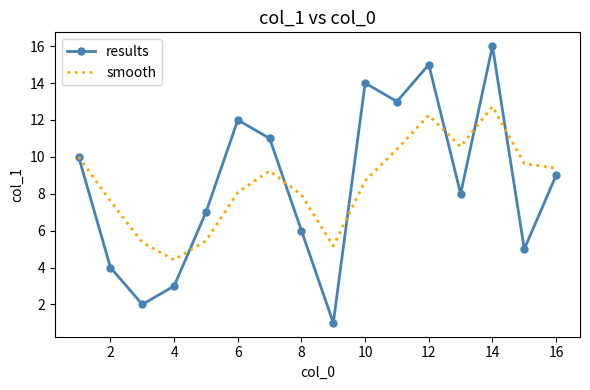

Which series has the largest range (max minus min)?

results